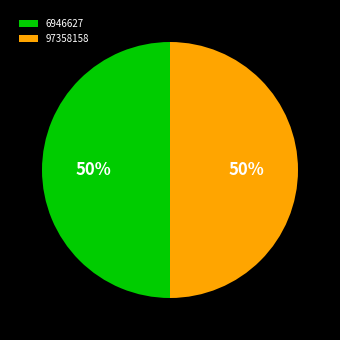

Combined, do 97358158 and 6946627 account for over 50%?

Yes